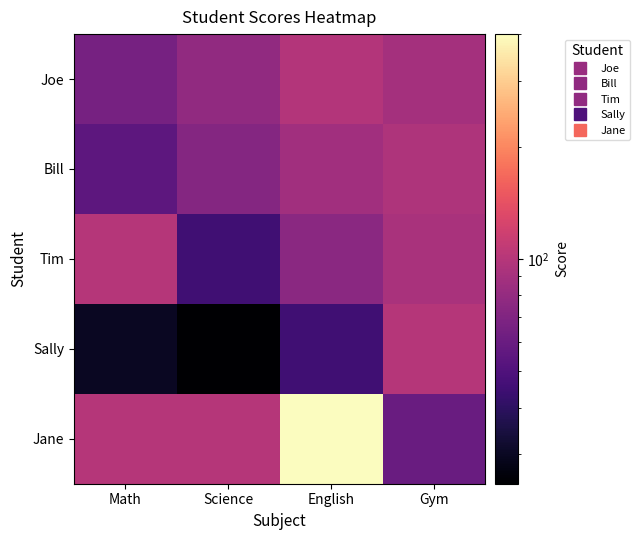

Reading right to left, list all the values displayed in this chart.

Joe: Gym=89	English=98	Science=78	Math=65
Bill: Gym=95	English=87	Science=72	Math=55
Tim: Gym=92	English=75	Science=45	Math=100
Sally: Gym=100	English=45	Science=25	Math=30
Jane: Gym=60	English=400	Science=100	Math=100